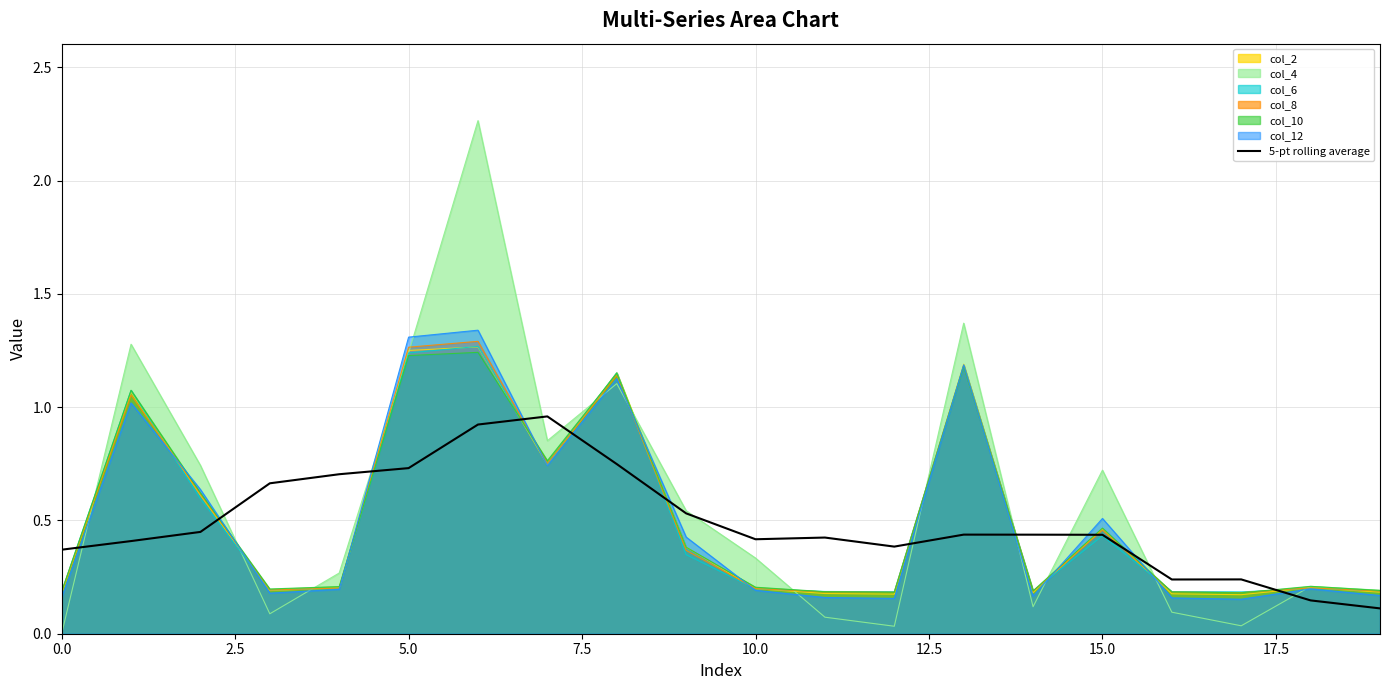

True or false: col_12 has a value of 0.2 at 15.0.

False